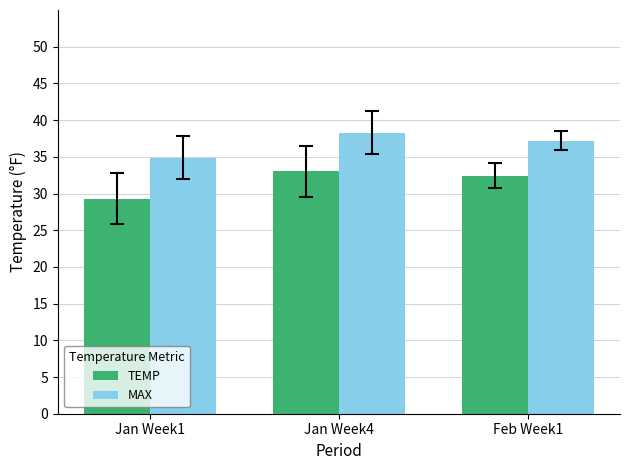

Rank the series by their average value, from highest to lowest.

MAX, TEMP